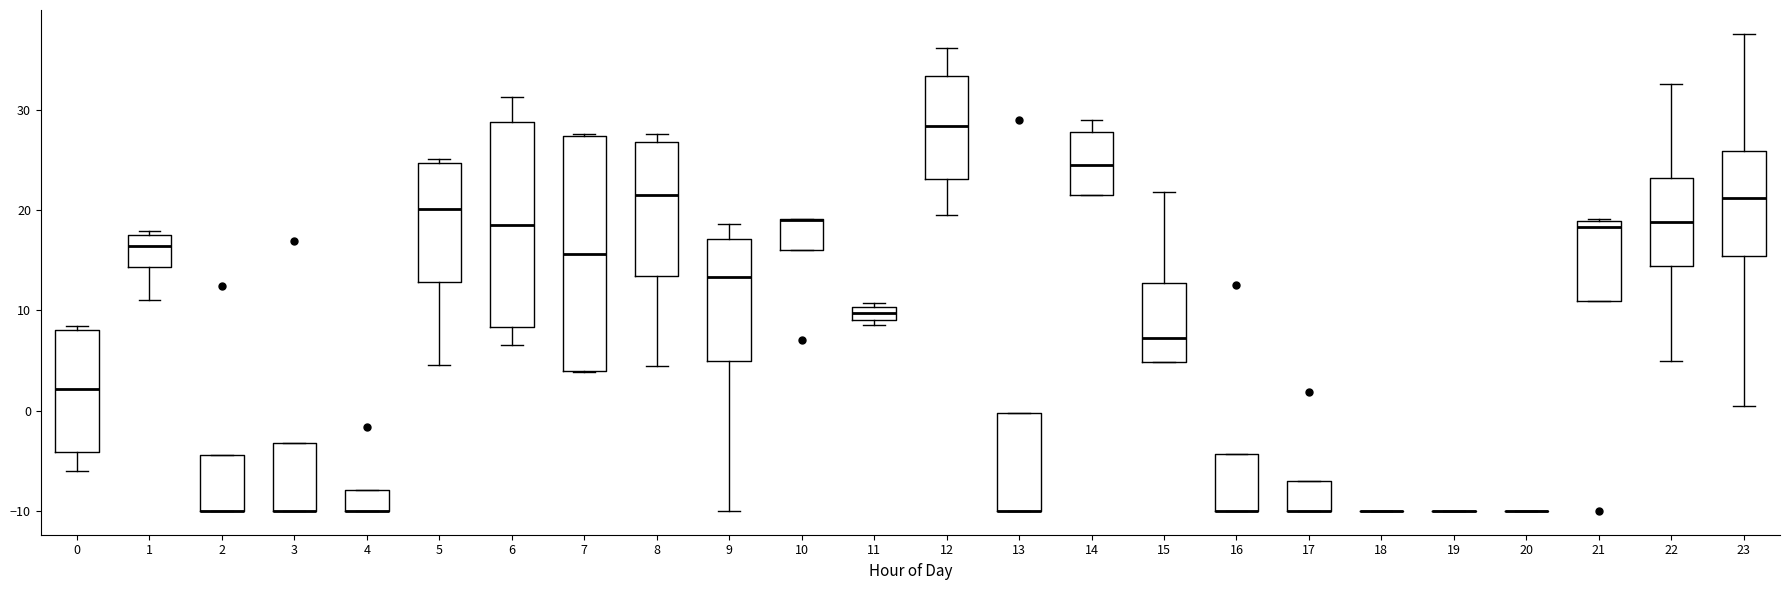

Comparing the boxes themselves (not the whiskers), which one is the tallest?

7